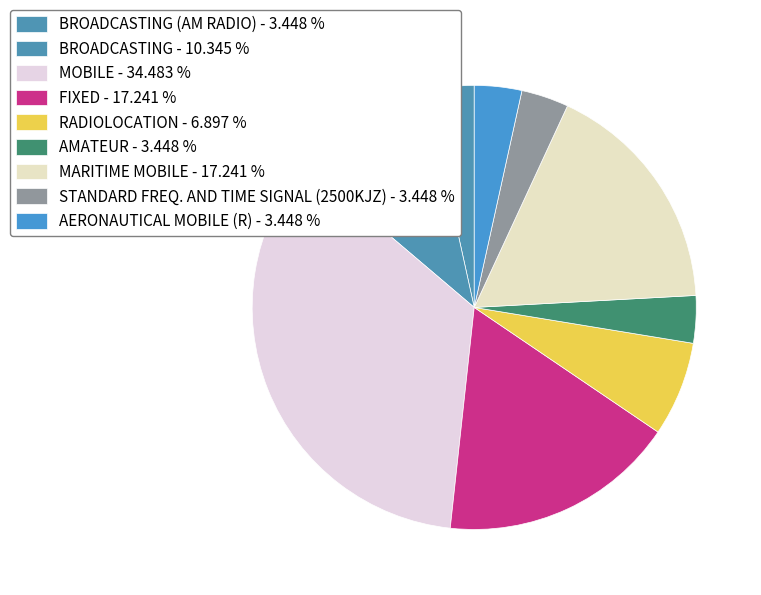

Which category has the smallest portion of the pie?

BROADCASTING (AM RADIO)